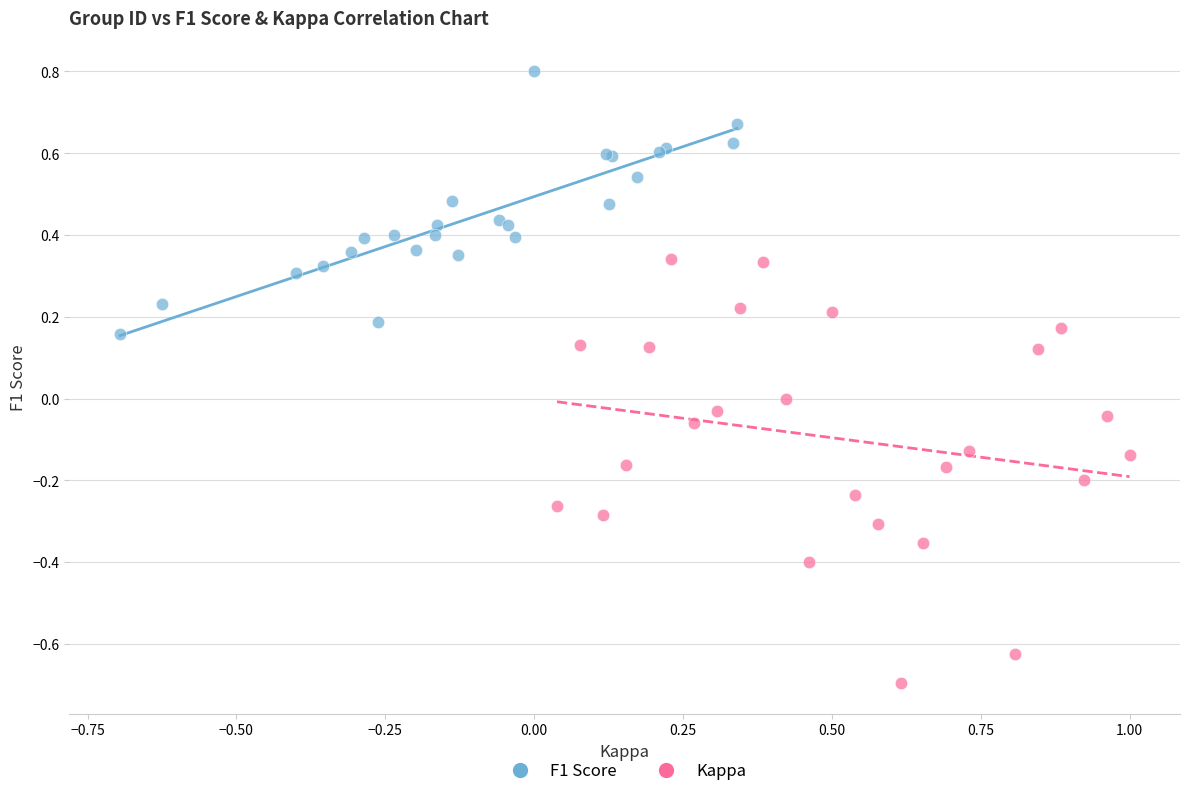

Which series reaches the maximum Y coordinate?

F1 Score